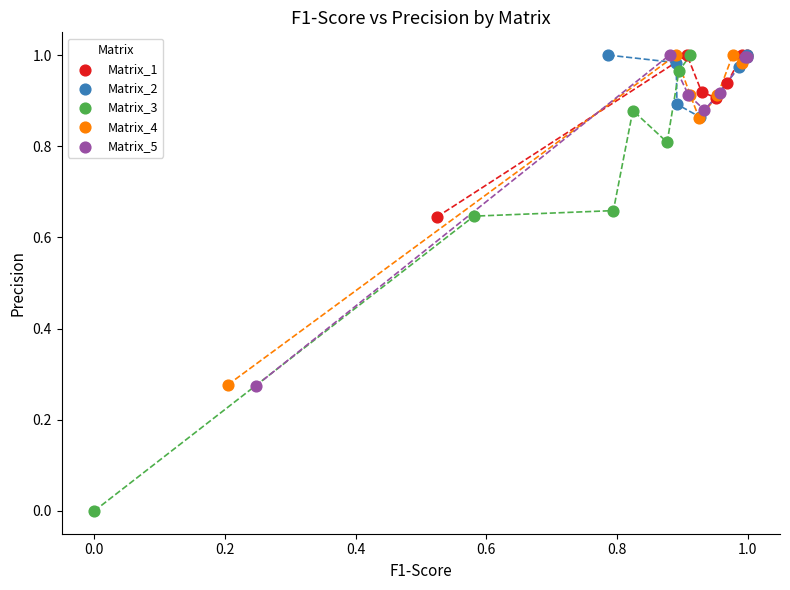

What are all the series names shown in the legend?

Matrix_1, Matrix_2, Matrix_3, Matrix_4, Matrix_5